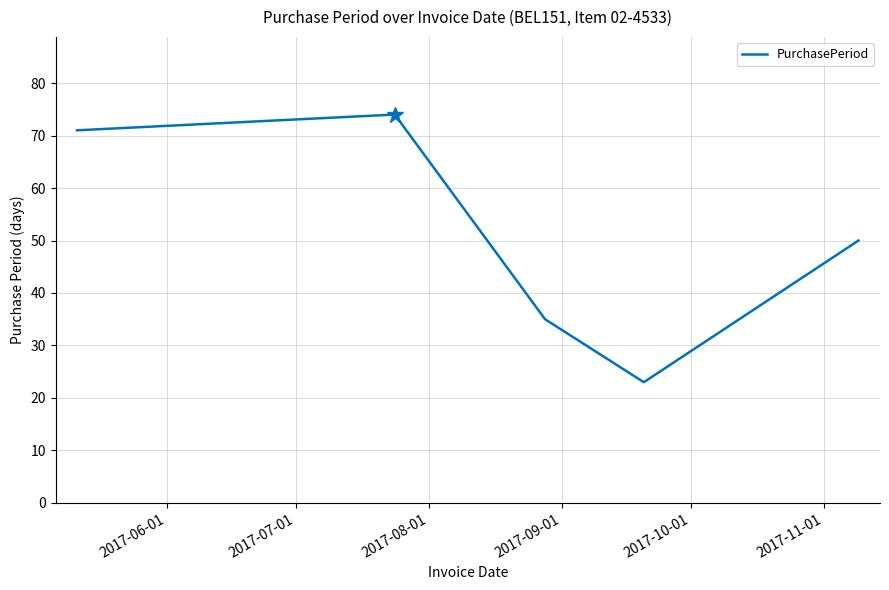

What is the difference between the maximum and minimum values?

51